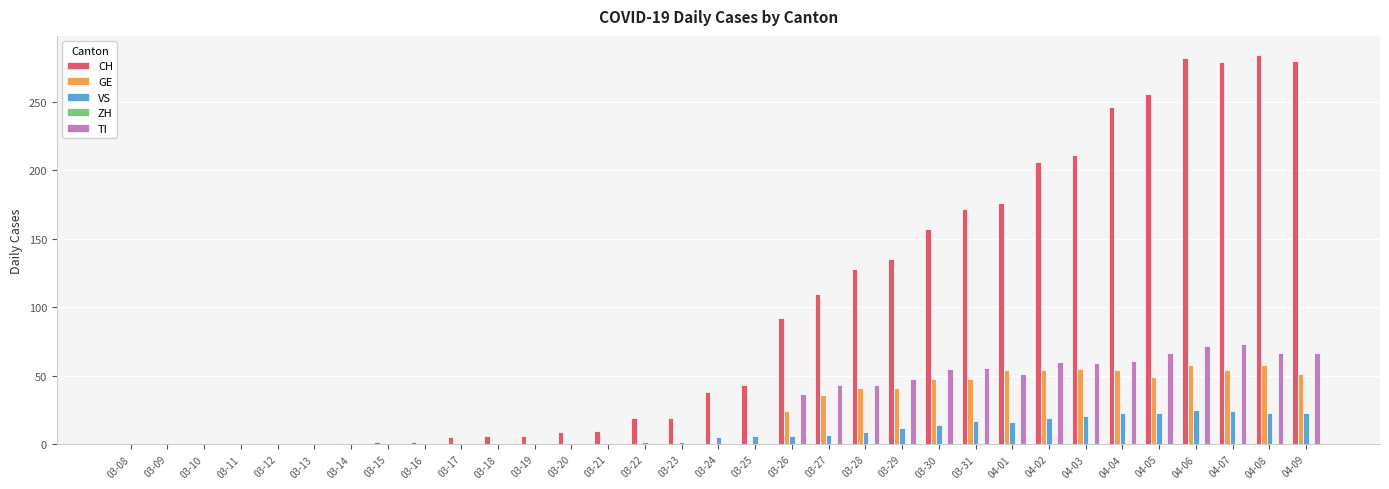

At which label is CH closest to 142?

03-29